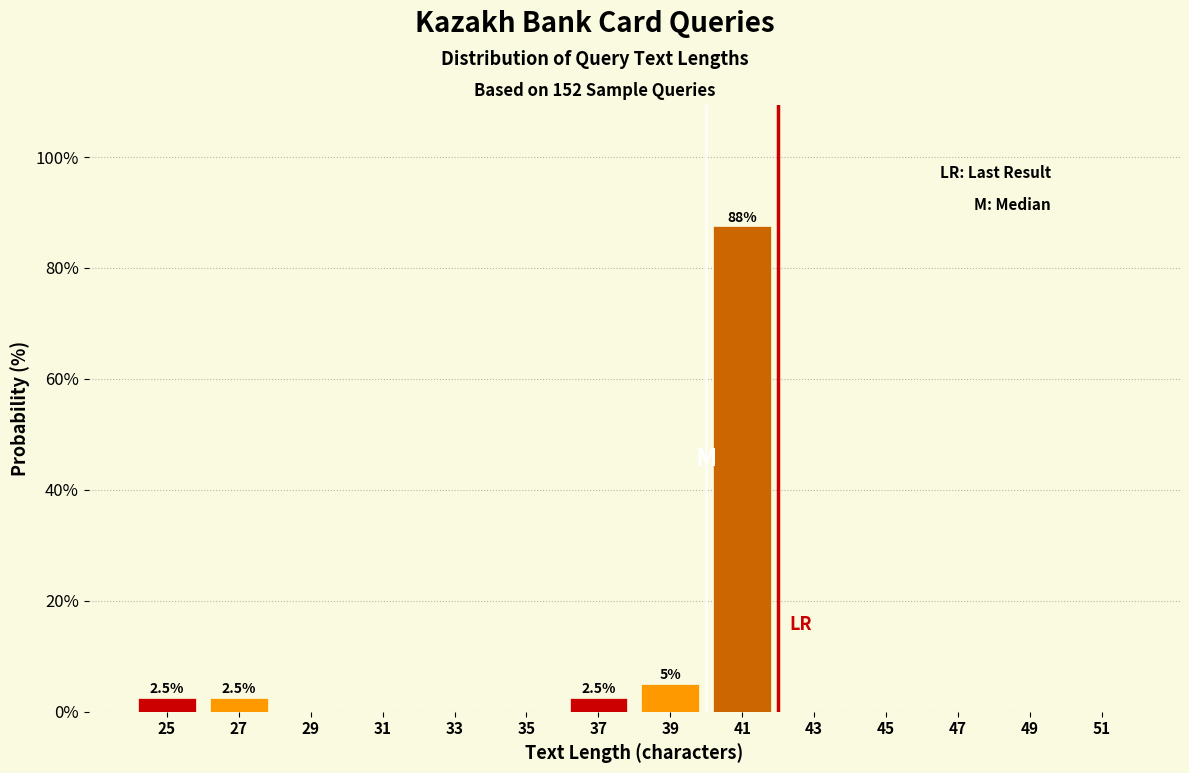

Over which range of the x-axis is the bar tallest?

40 to 42